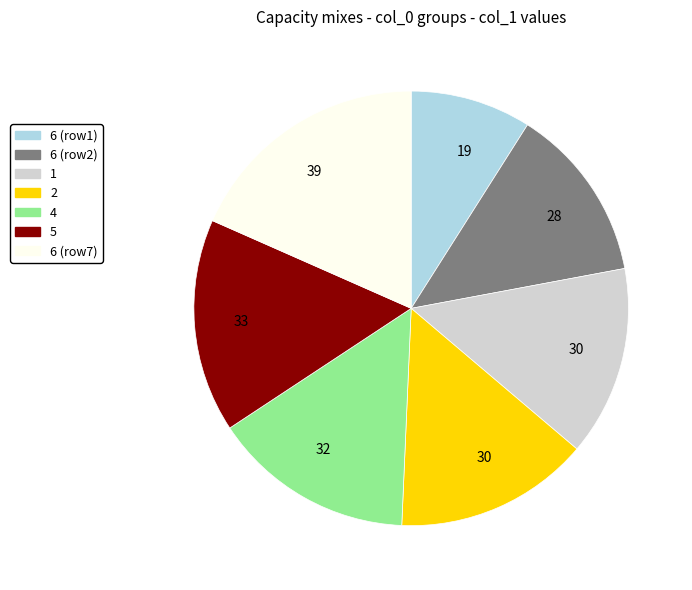

Does any single category account for the majority?

No